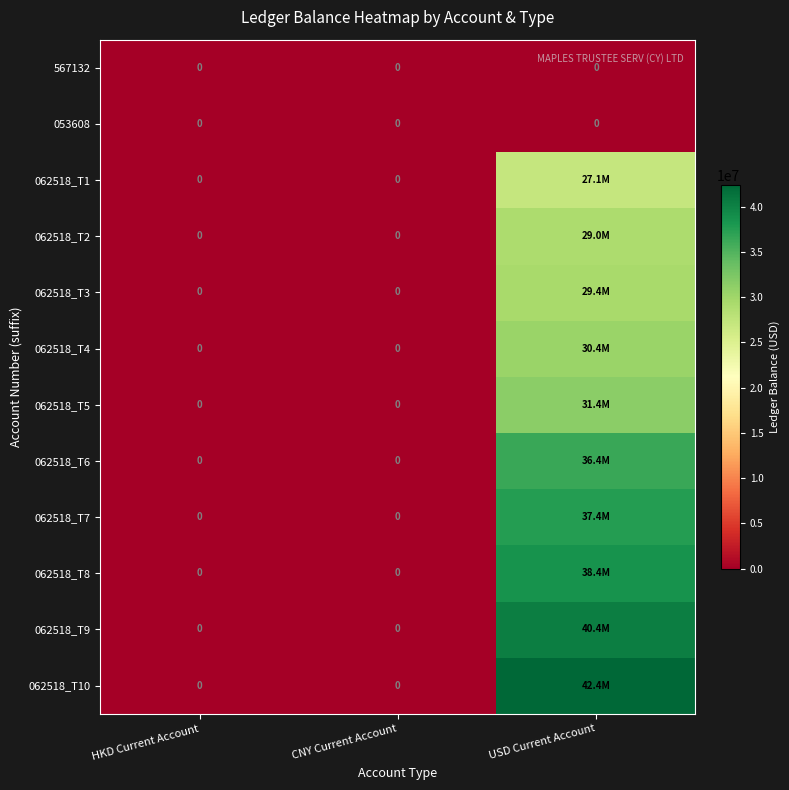

Is it true that 062518_T4 equals 10163902.4 at USD Current Account?

False